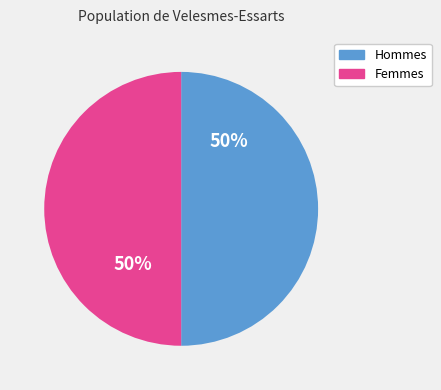

Is it true that Femmes is 65% of the pie?

False